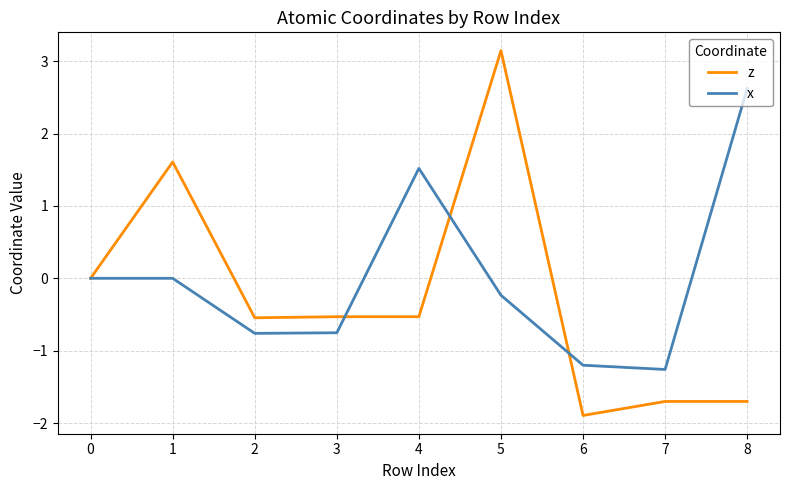

What is the greatest value displayed?

3.1